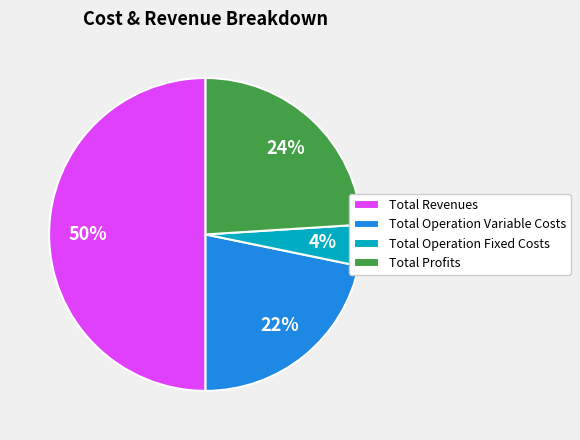

Which slice is the largest?

Total Revenues